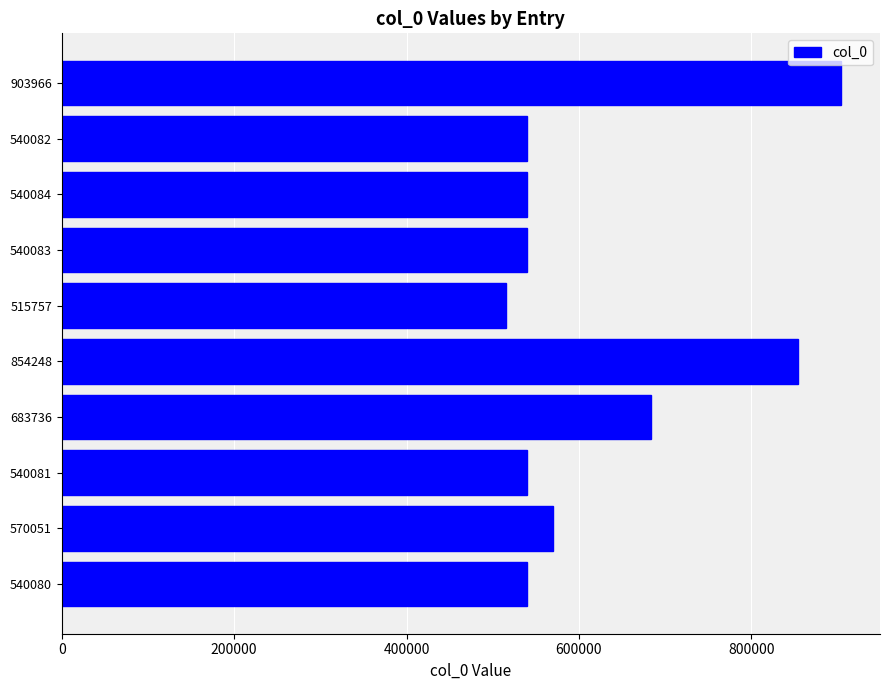

True or false: the data shows 347386 at 515757.

False